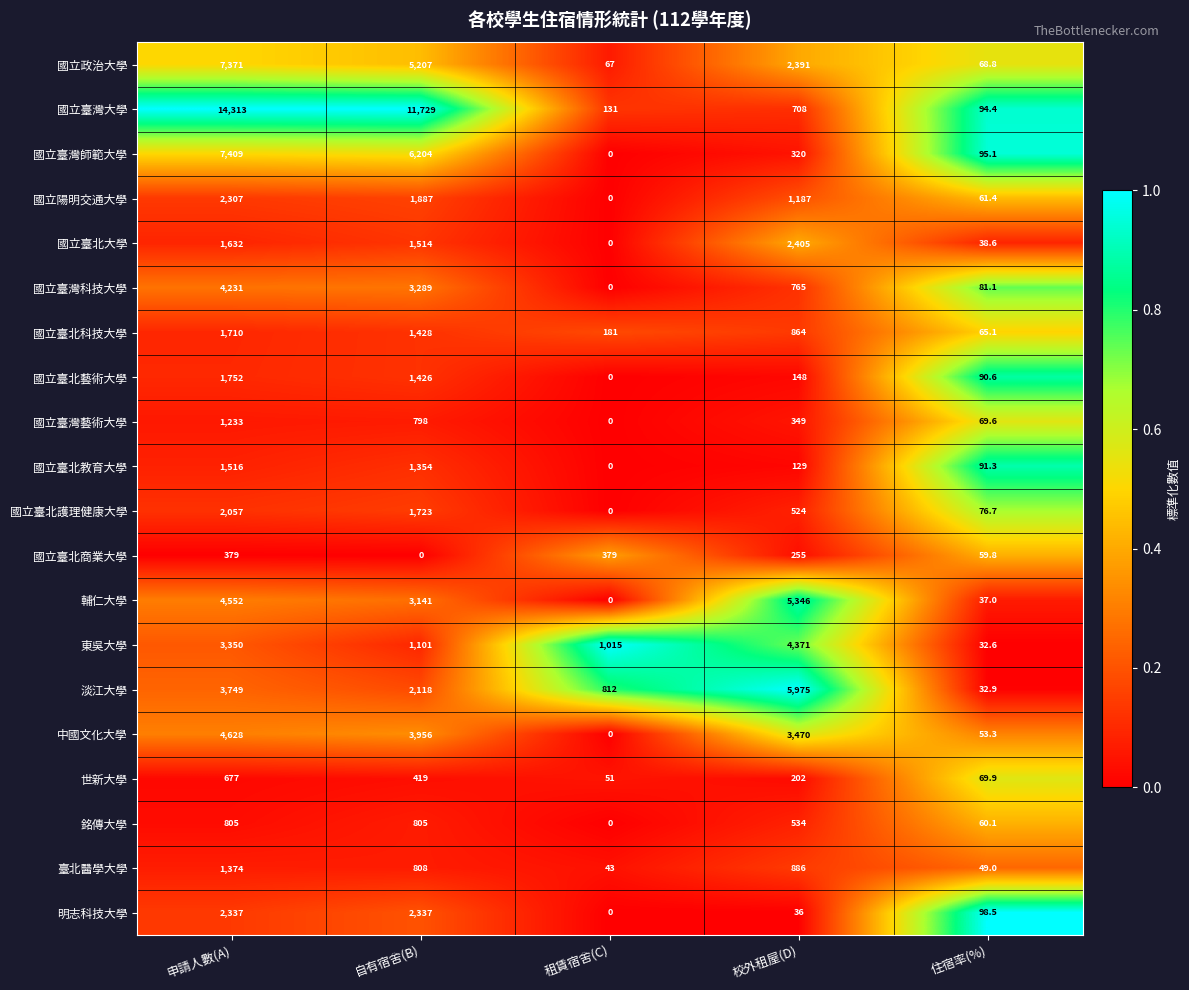

Rank the series at 校外租屋(D) from lowest to highest value.

明志科技大學, 國立臺北教育大學, 國立臺北藝術大學, 世新大學, 國立臺北商業大學, 國立臺灣師範大學, 國立臺灣藝術大學, 國立臺北護理健康大學, 銘傳大學, 國立臺灣大學, 國立臺灣科技大學, 國立臺北科技大學, 臺北醫學大學, 國立陽明交通大學, 國立政治大學, 國立臺北大學, 中國文化大學, 東吳大學, 輔仁大學, 淡江大學